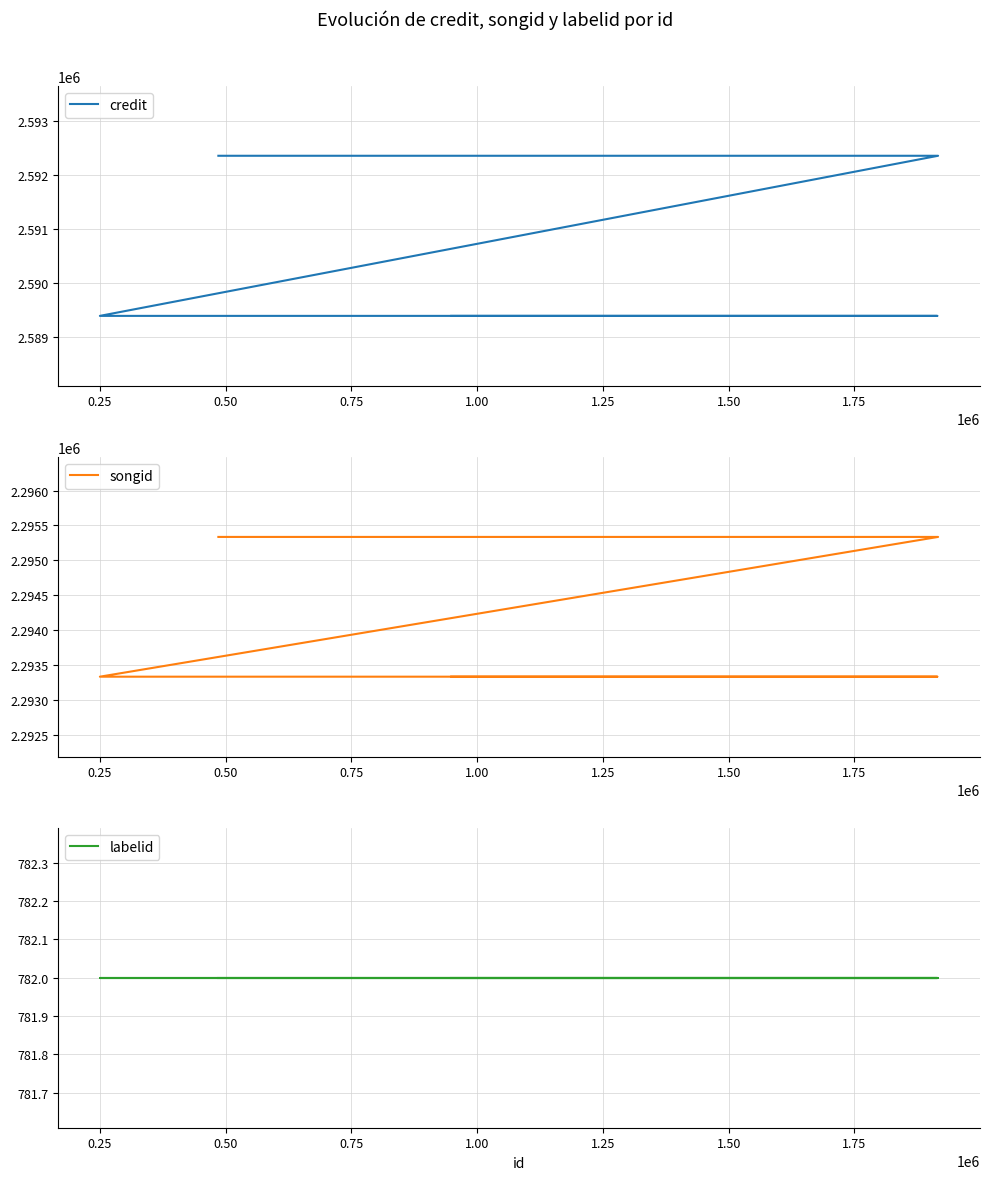

What is the difference between the highest and lowest values at 0.50?

2588611